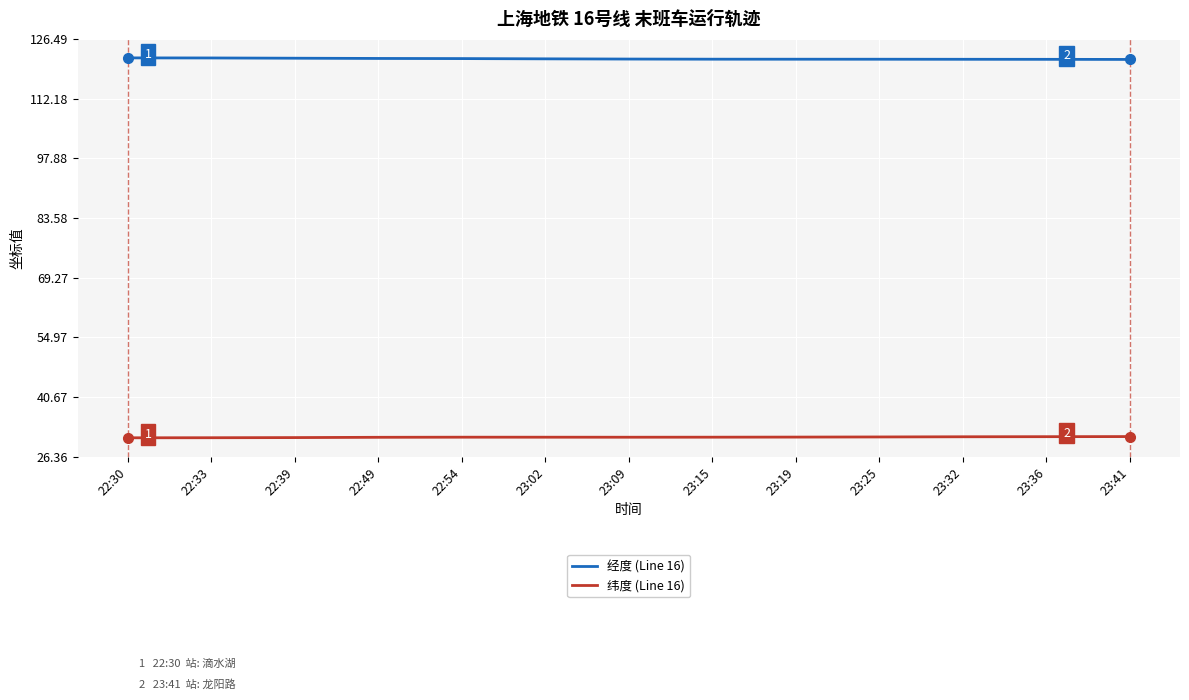

Which series has the largest total across all categories?

经度 (Line 16)